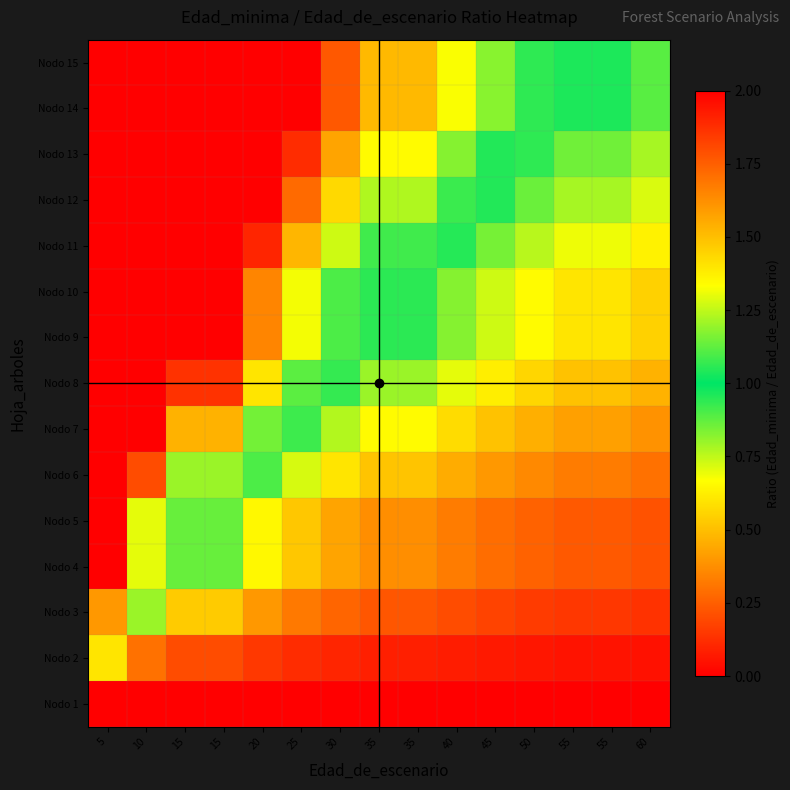

What is the spread (max minus min) of values at 15?

3.5